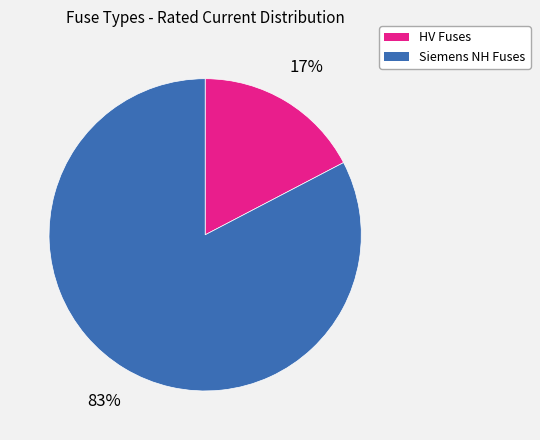

Does any single category account for the majority?

Yes